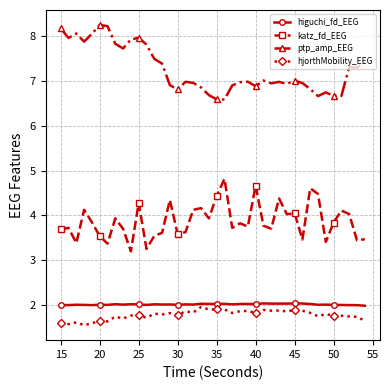

True or false: katz_fd_EEG and higuchi_fd_EEG intersect in this chart.

False